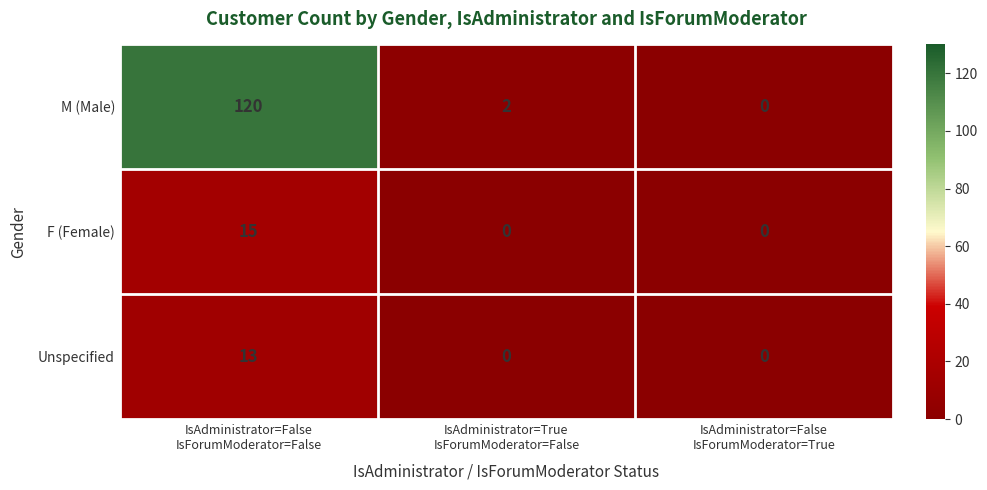

What is the difference between the maximum and minimum values in the F (Female) series?

15